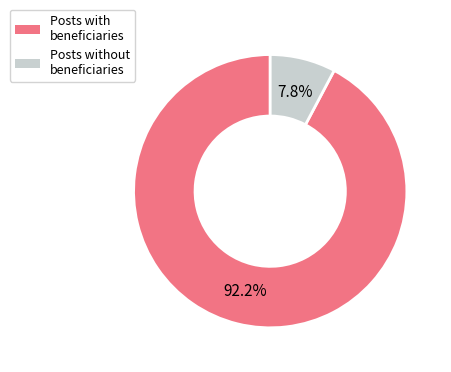

How many segments does this pie chart have?

2